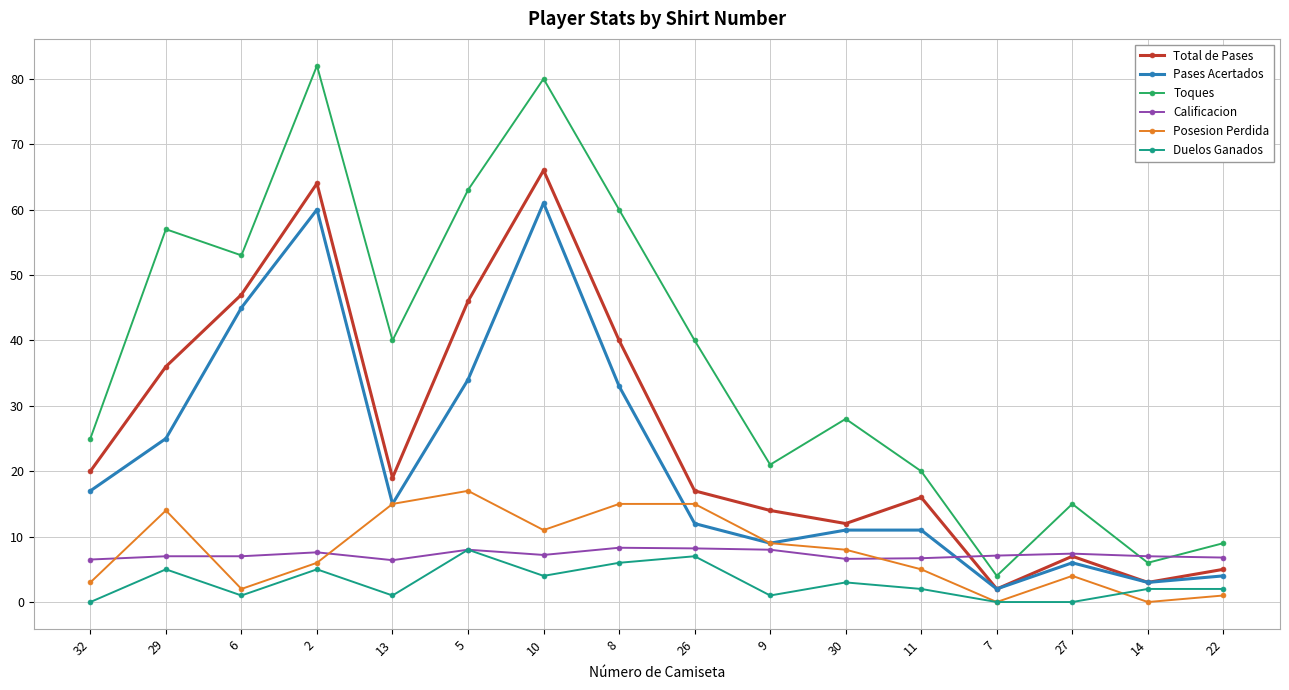

Between 6 and 11, which series saw the biggest shift?

Pases Acertados